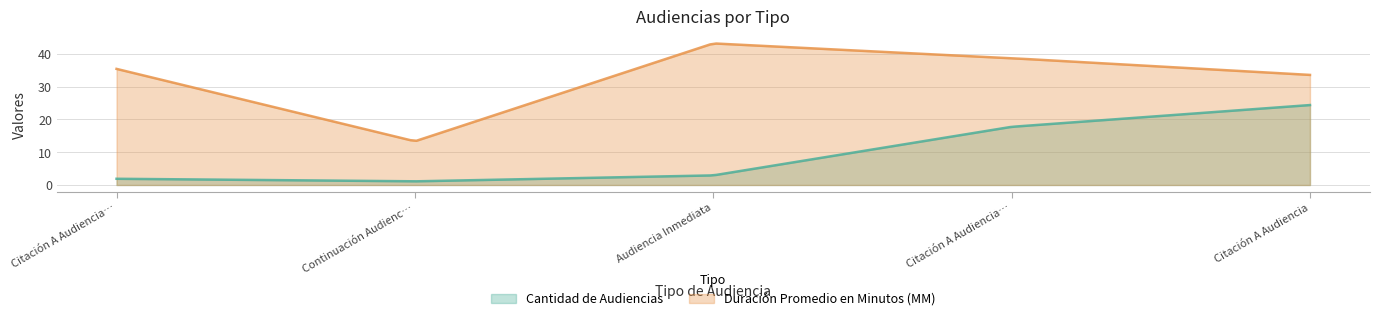

What is the total value across all series at Citación A Audiencia Preparatoria?

57